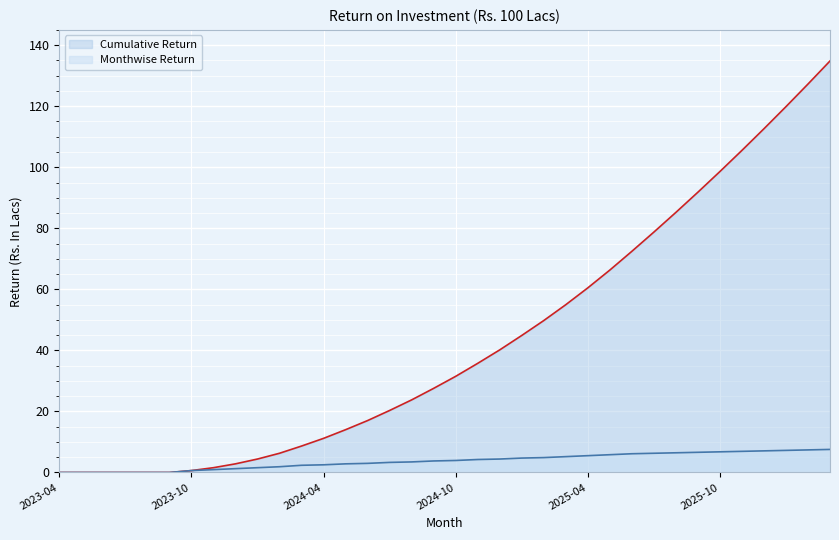

Reading left to right, extract all data points from this chart.

Monthwise Return: 0.0	0.0	0.0	0.0	0.0	0.0	0.6	0.9	1.3	1.6	1.9	2.4	2.5	2.8	3.0	3.3	3.5	3.8	3.9	4.3	4.4	4.7	4.9	5.2	5.5	5.8	6.1	6.3	6.5	6.6	6.8	6.9	7.1	7.2	7.4	7.6
Cumulative Return: 0.0	0.0	0.0	0.0	0.0	0.0	0.6	1.6	2.8	4.4	6.3	8.7	11.2	14.0	17.0	20.3	23.8	27.6	31.5	35.8	40.2	44.9	49.8	55.0	60.5	66.3	72.5	78.8	85.2	91.8	98.6	105.5	112.6	119.9	127.3	134.8